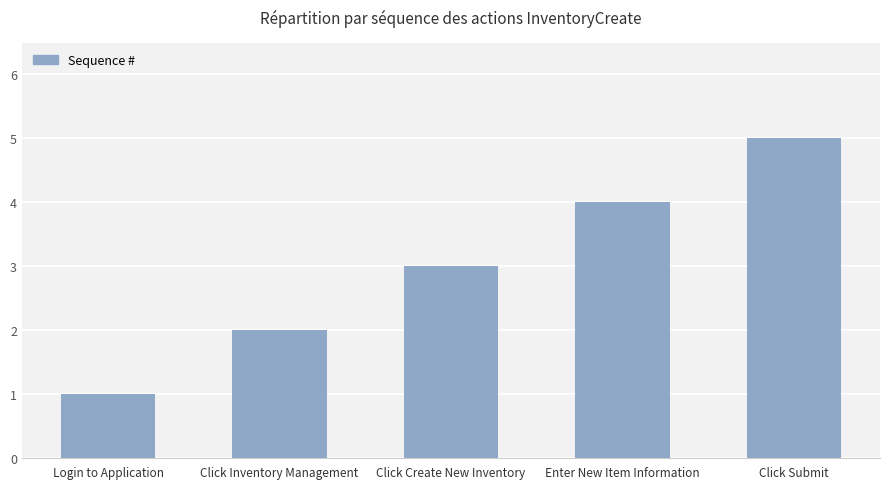

Is it true that the value at Login to Application is 1?

True